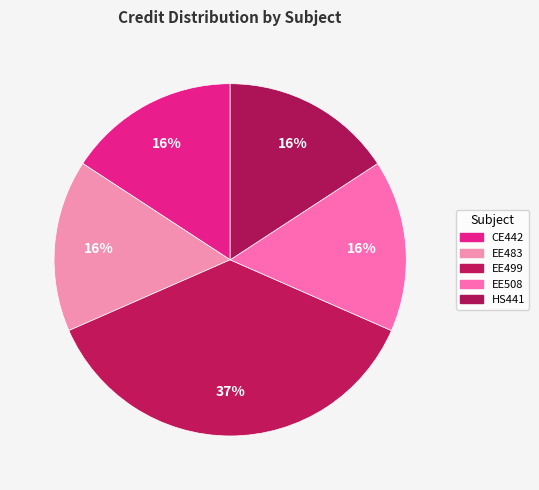

Is there a majority slice in this chart?

No